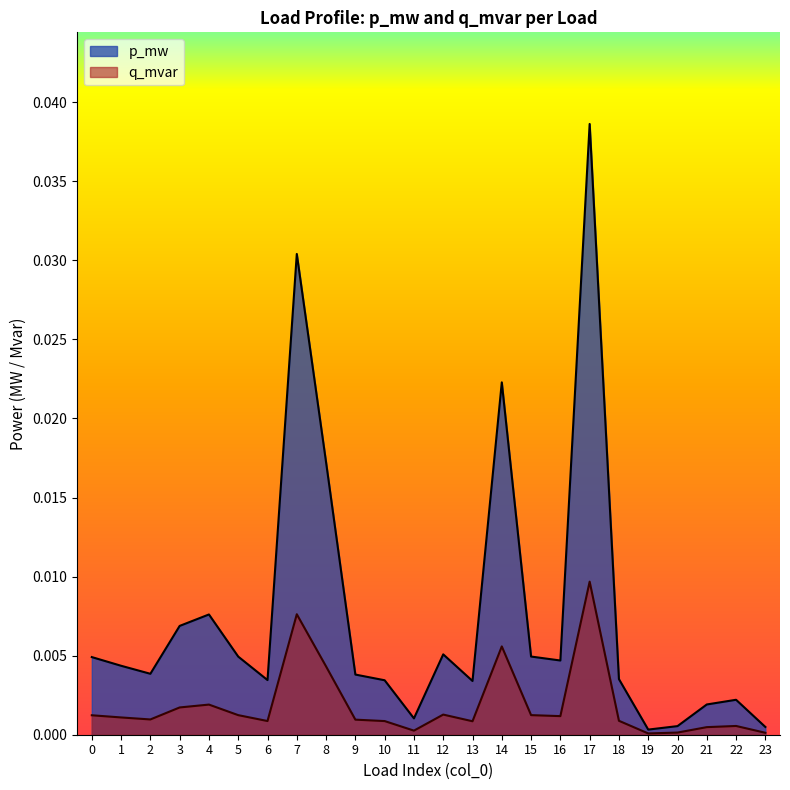

Is it true that q_mvar equals 0.0 at 2?

True